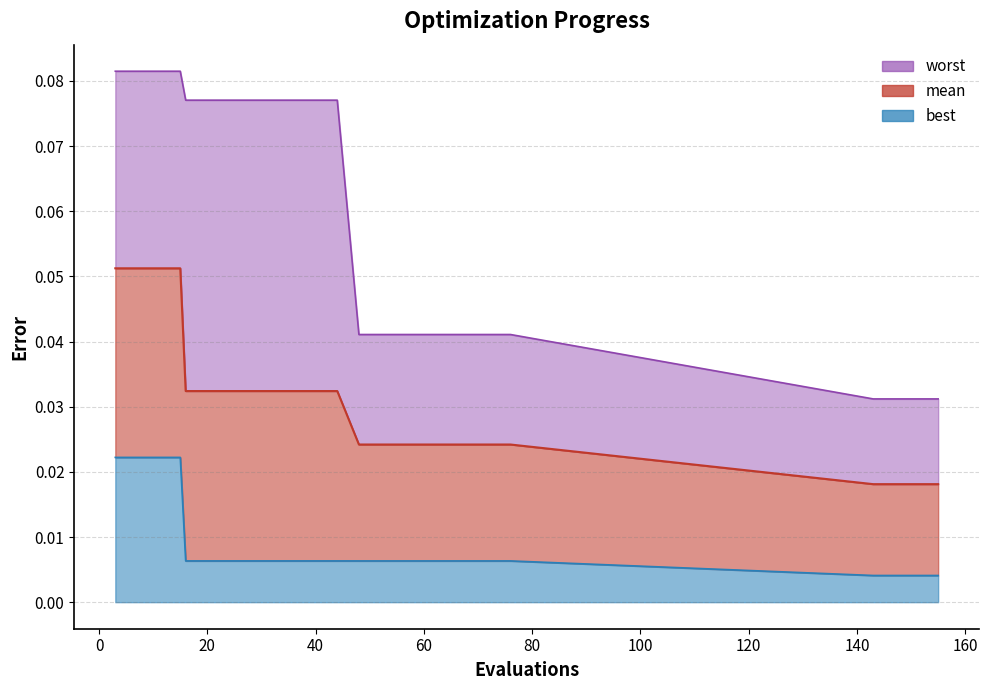

What value does the worst series have at 28?

0.1